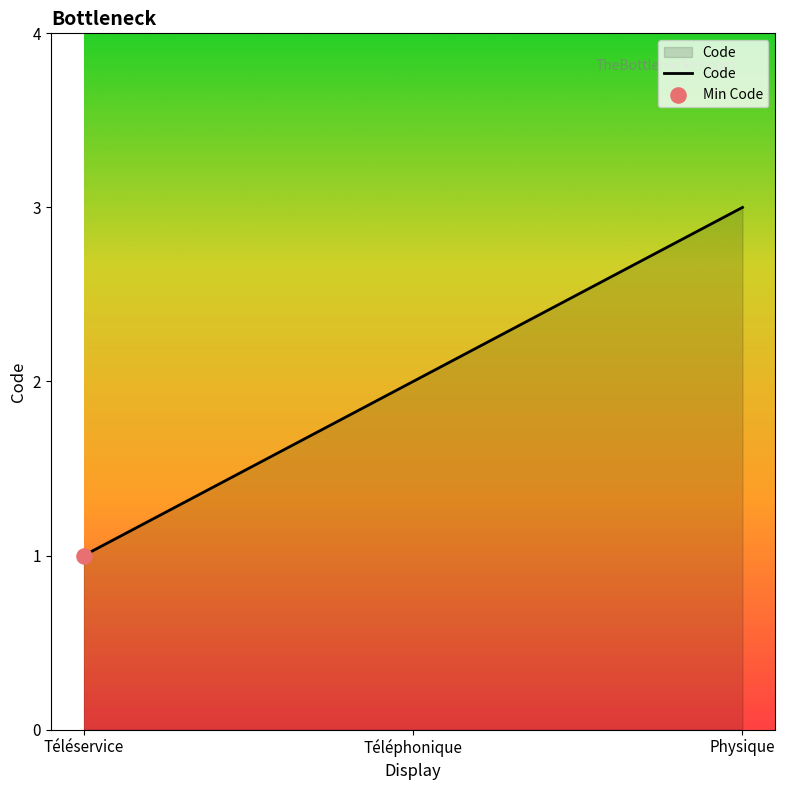

Which has a higher value, Téléphonique or Physique?

Physique